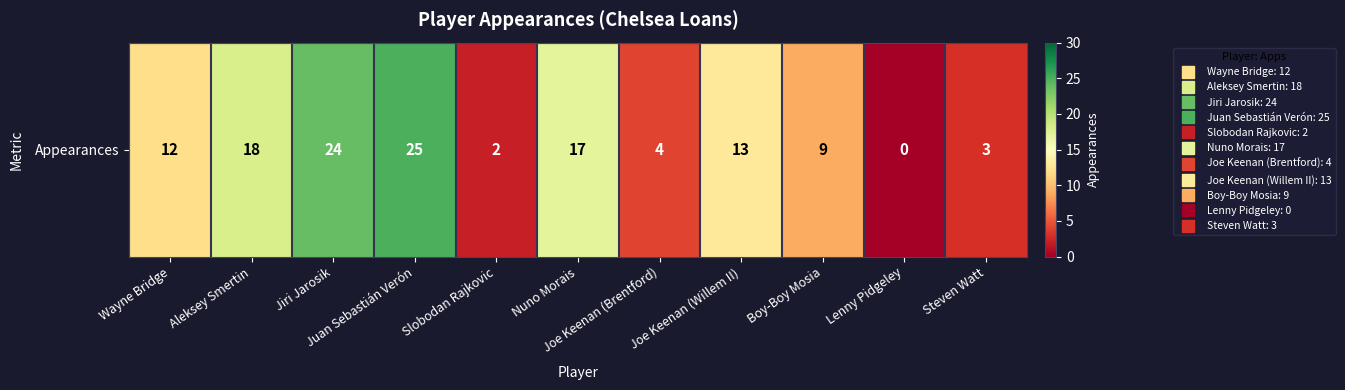

What is the change in value from Juan Sebastián Verón to Nuno Morais?

-8